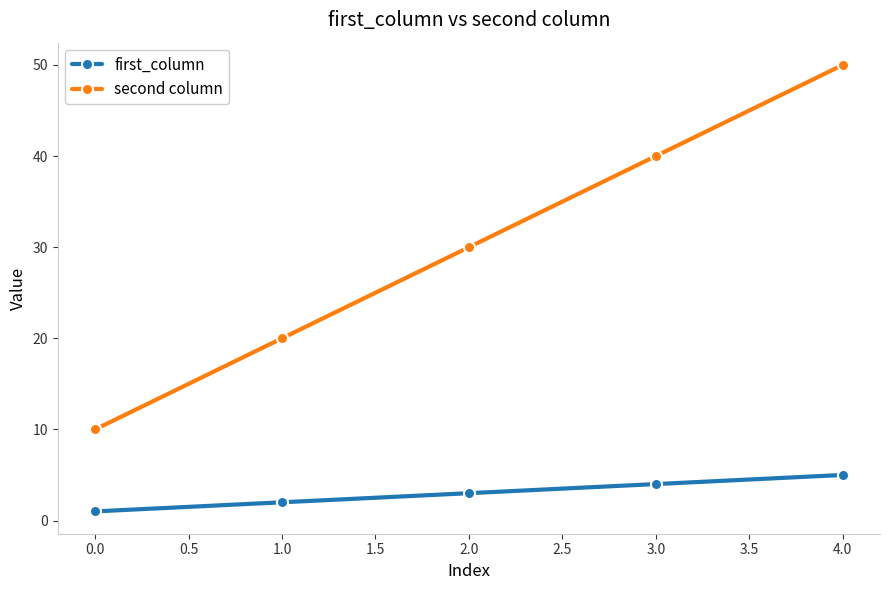

Which series has the largest total across all categories?

second column